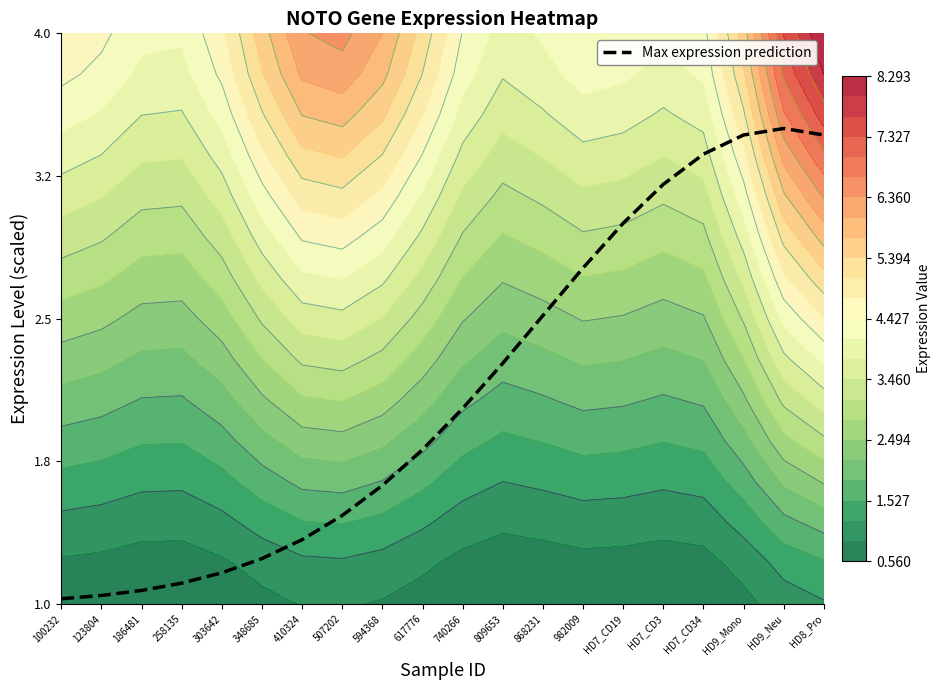

What is the smallest value displayed?

1.0